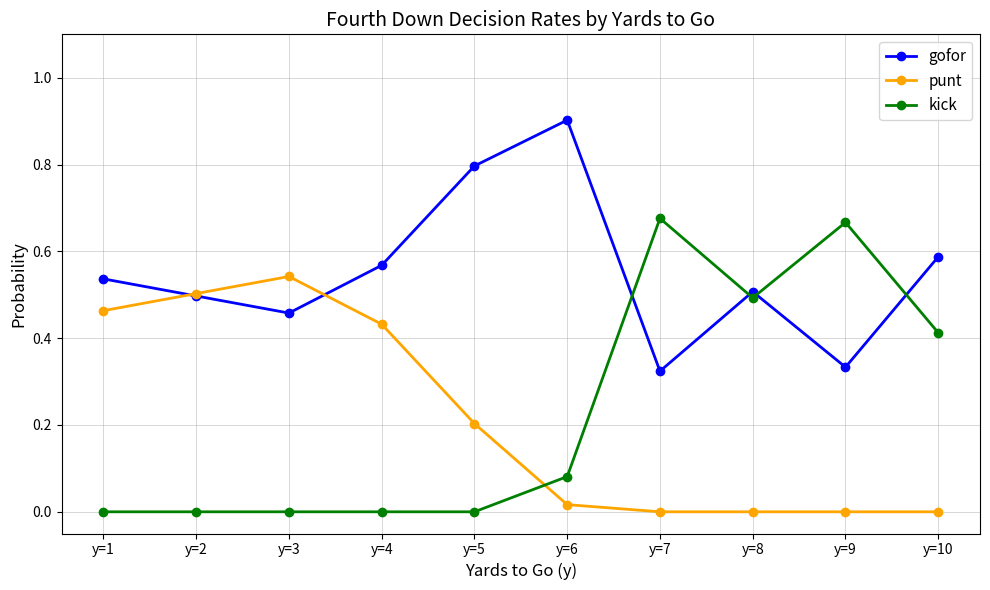

List the labels in order of gofor value, largest first.

y=6, y=5, y=10, y=4, y=1, y=8, y=2, y=3, y=9, y=7